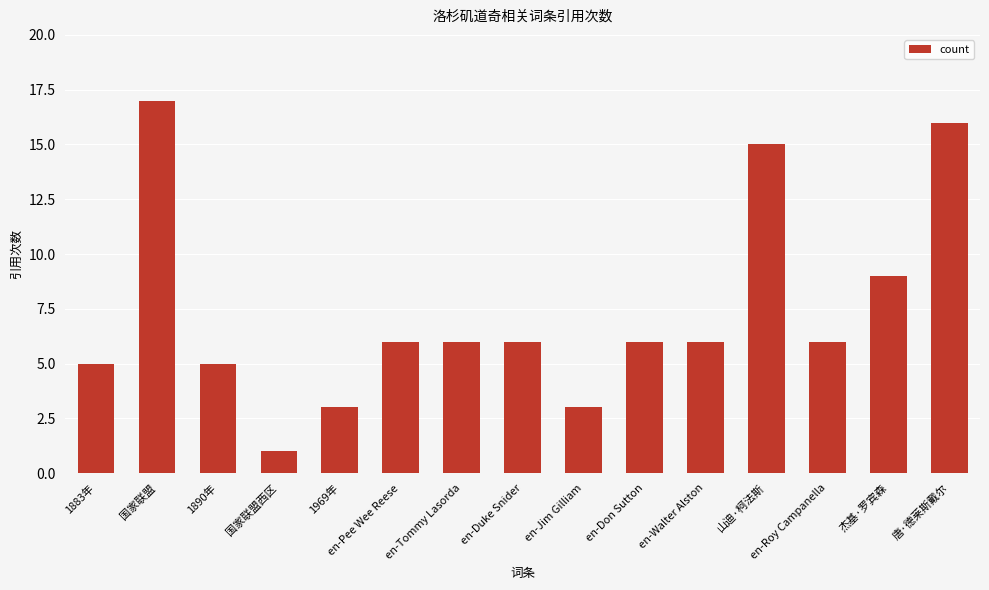

What is the difference between the values at 杰基·罗宾森 and en-Jim Gilliam?

6